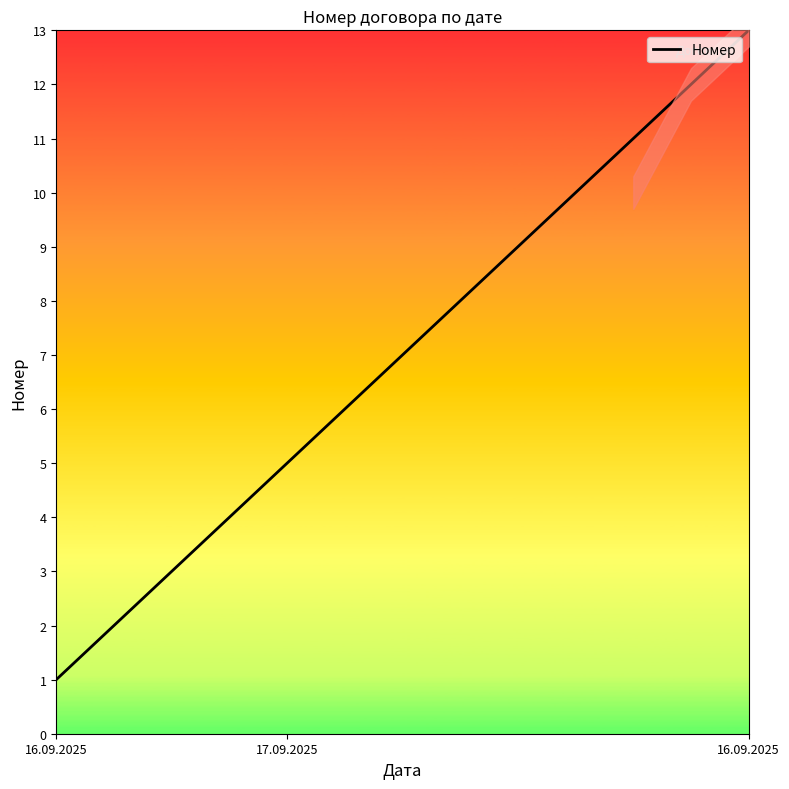

What is the change in value from 5 to 9?

+4